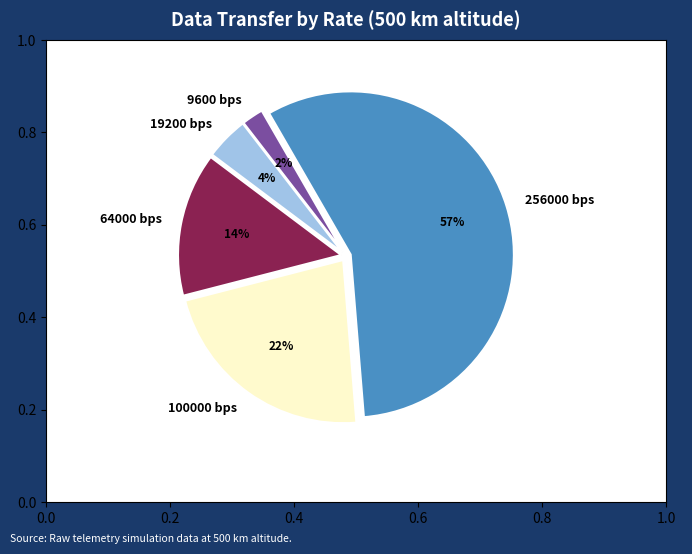

Which slice represents more than half of the pie?

256000 bps